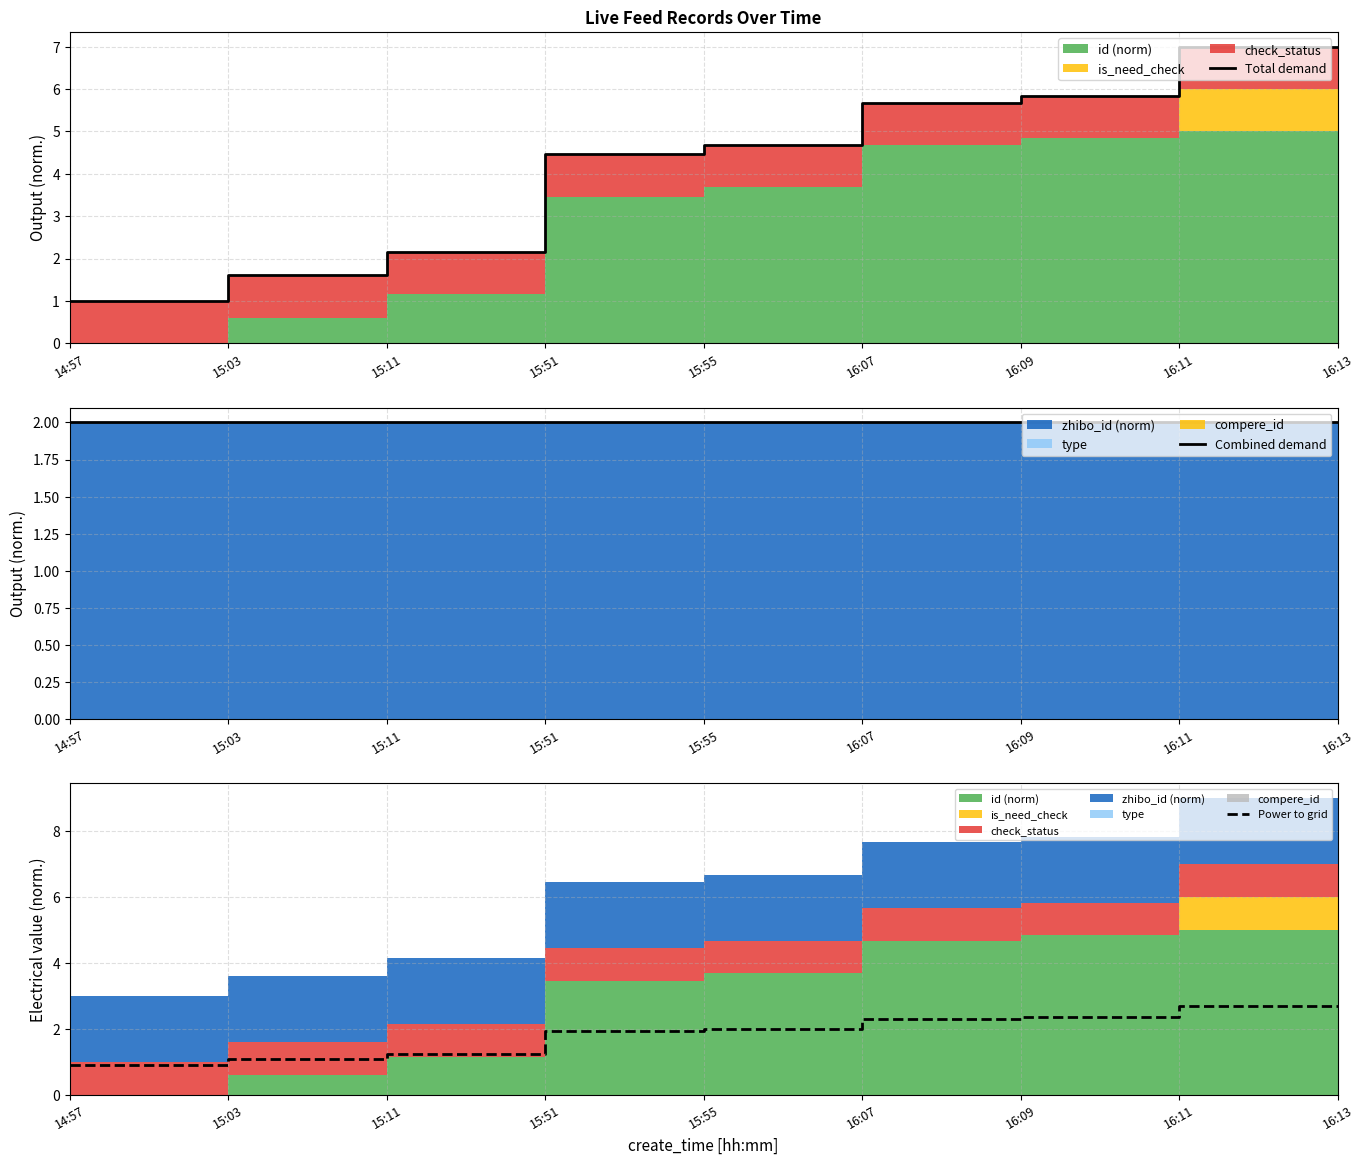

Reading left to right, list all the values displayed in this chart.

Total demand: 1.0	1.6	2.2	4.5	4.7	5.7	5.8	7.0	7.0
Combined demand: 2.0	2.0	2.0	2.0	2.0	2.0	2.0	2.0	2.0
Power to grid: 0.9	1.1	1.2	1.9	2.0	2.3	2.4	2.7	2.7